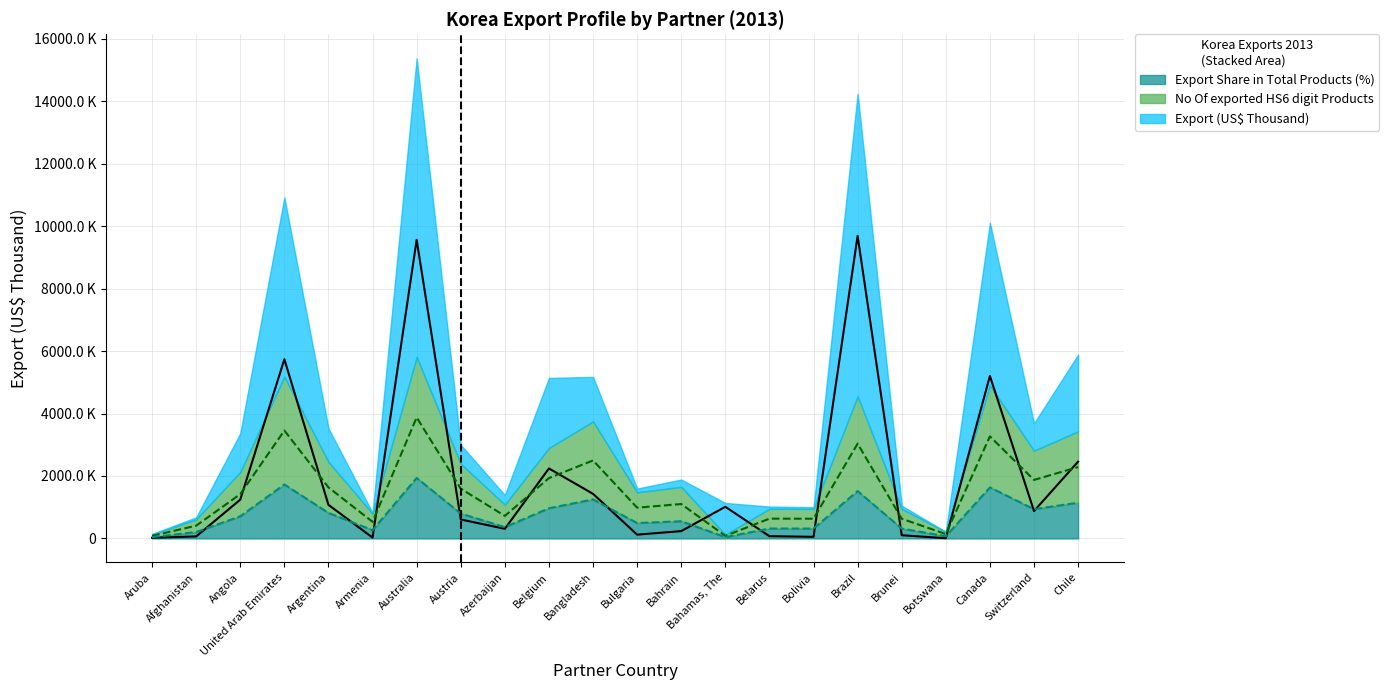

Which category has the lowest value in the No Of exported HS6 digit Products series?

Aruba